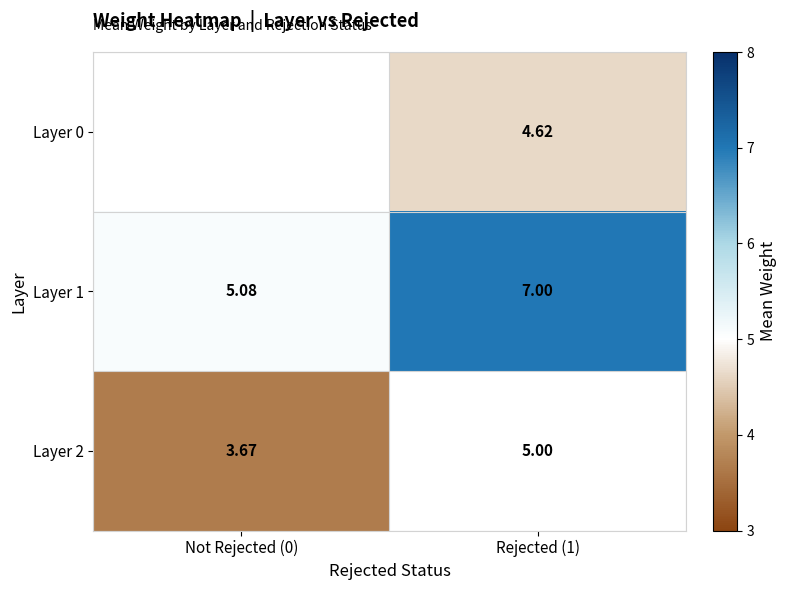

Between Not Rejected (0) and Rejected (1), which is larger?

Rejected (1)